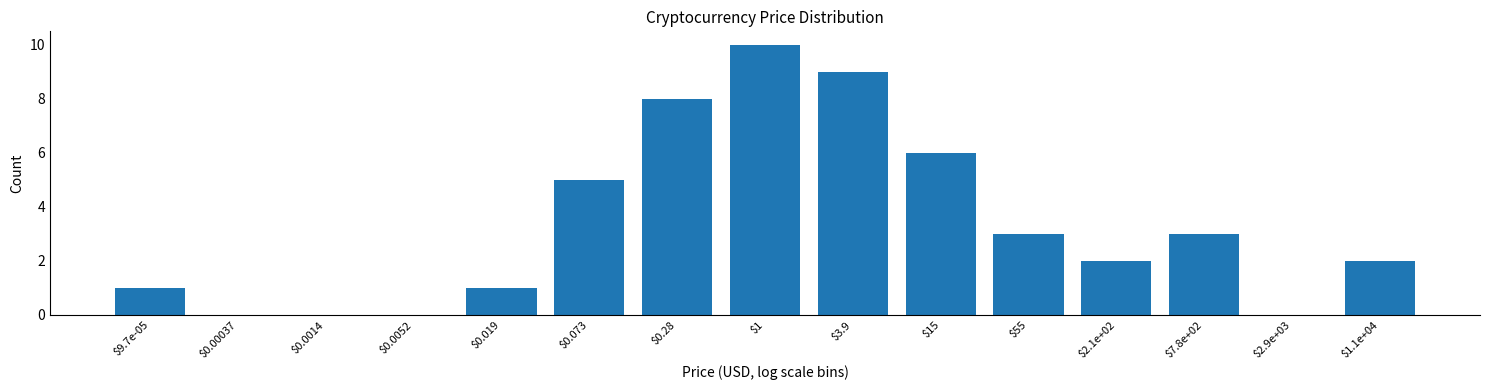

What is the sum of all values?

50